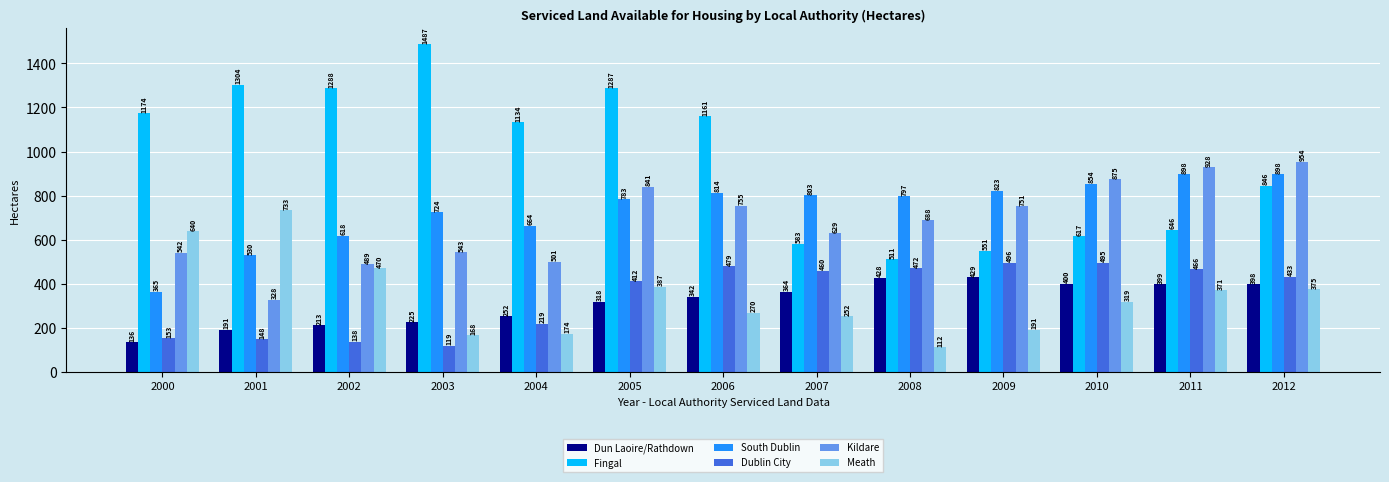

What is the value of the Fingal bar at the 9th from the left?

511